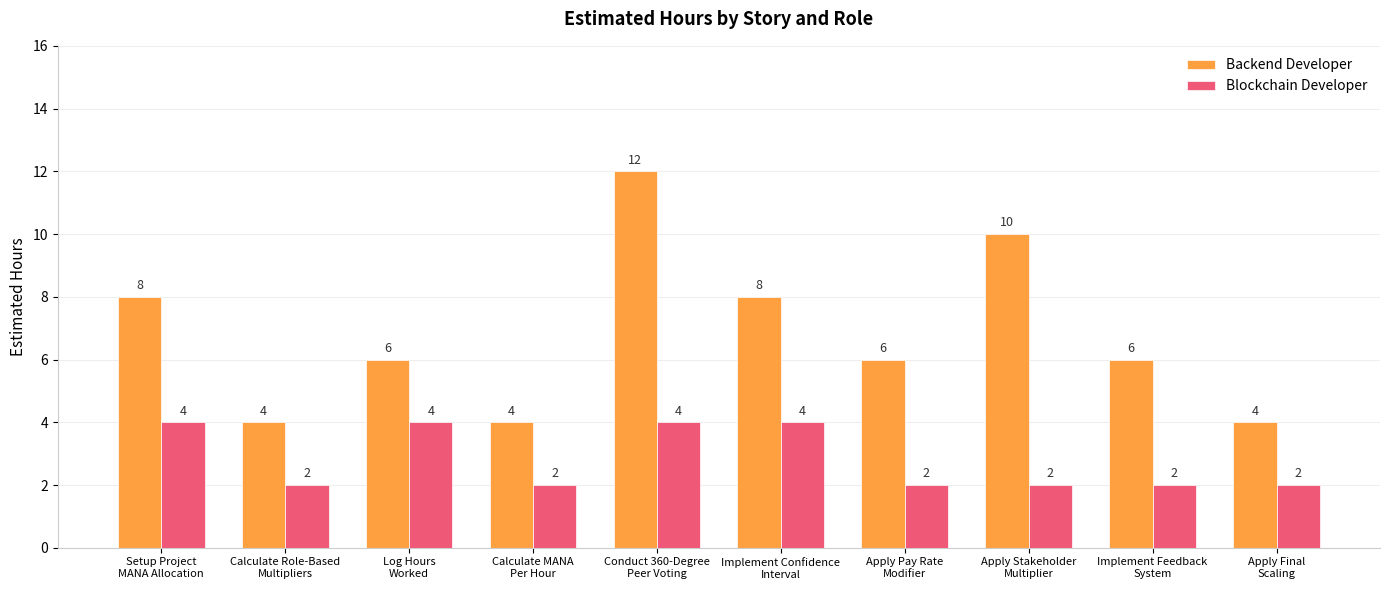

What is the label of the 7th bar from the left?

Apply Pay Rate
Modifier